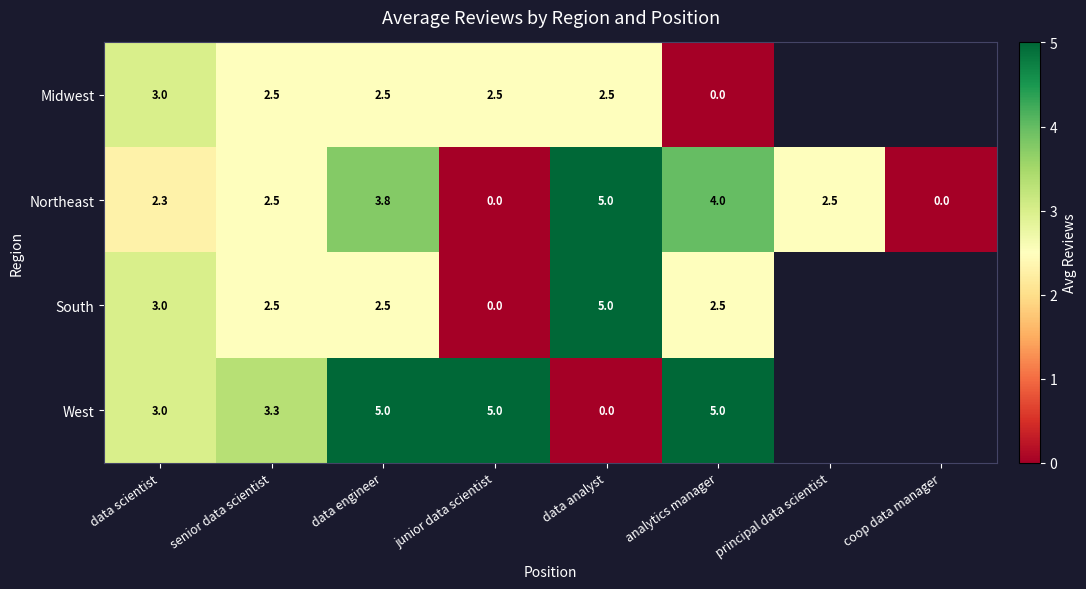

What is the sum of all row_1 values?

20.1